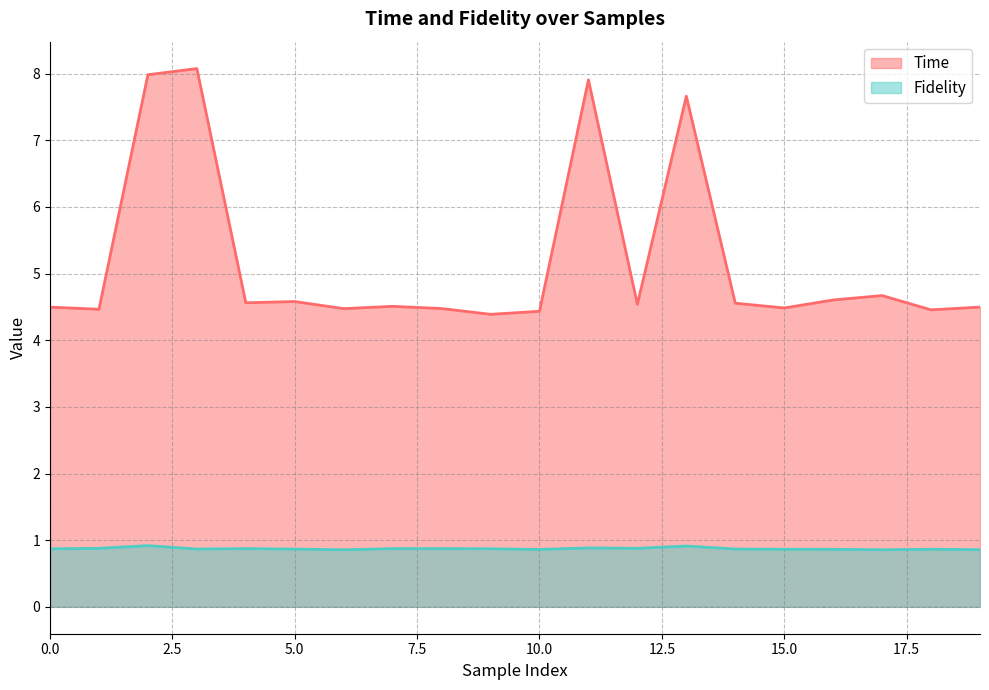

At which category is the sum across all series the highest?

3